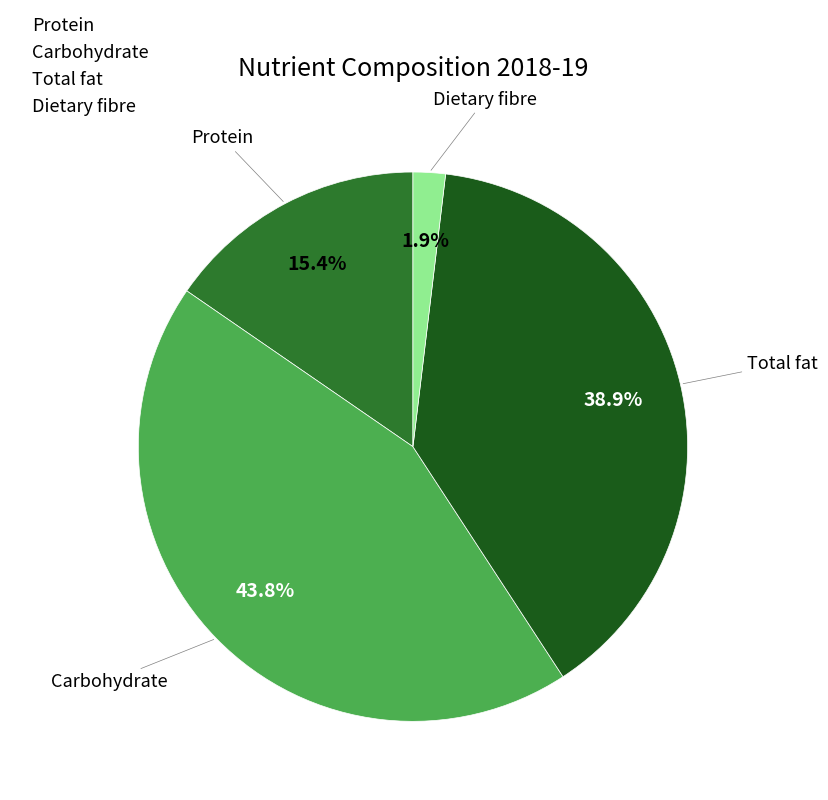

Which slice is the smallest?

Dietary fibre